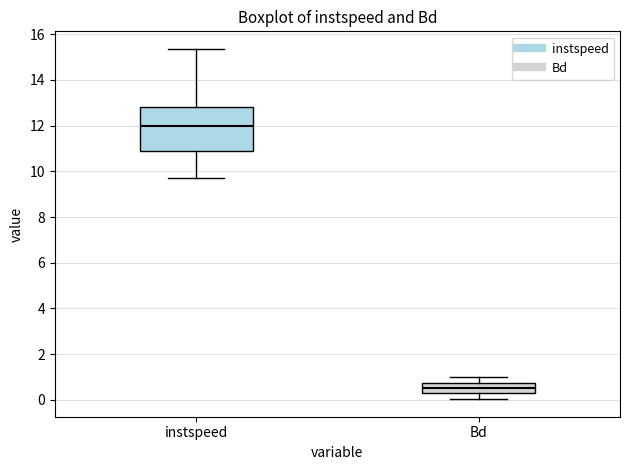

Where is the upper edge of the box for instspeed on the y-axis? The values are not printed on the chart, so give them approximately, as read against the axis.

12.8